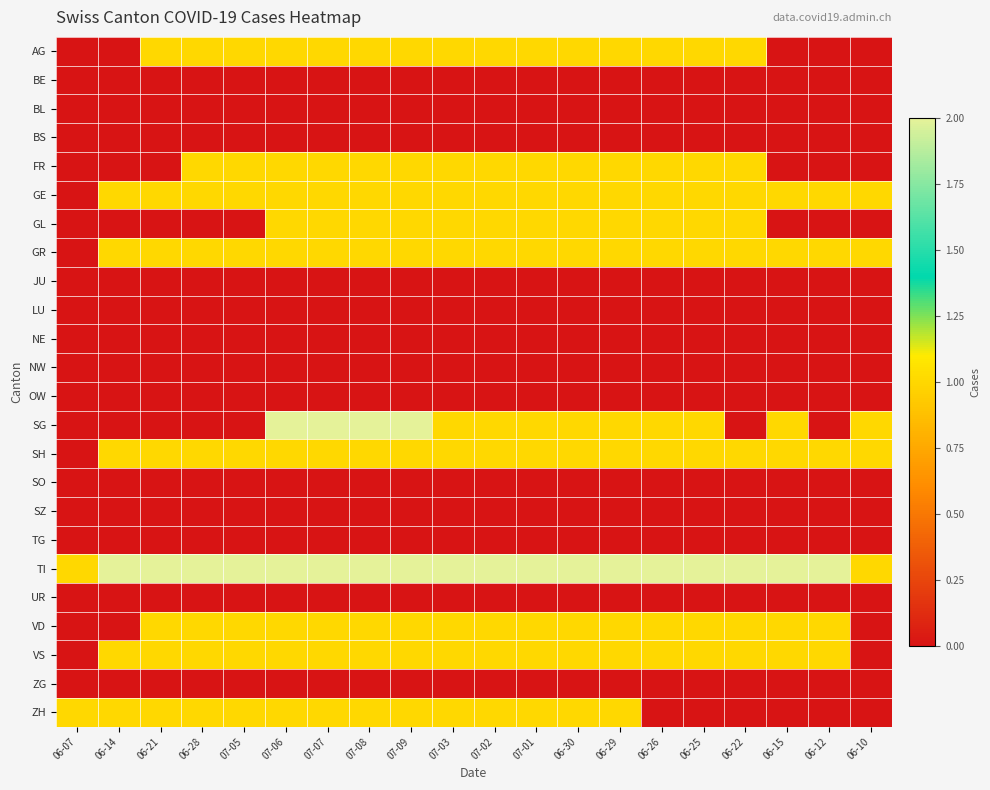

At how many categories does at least one series exceed 1?

18